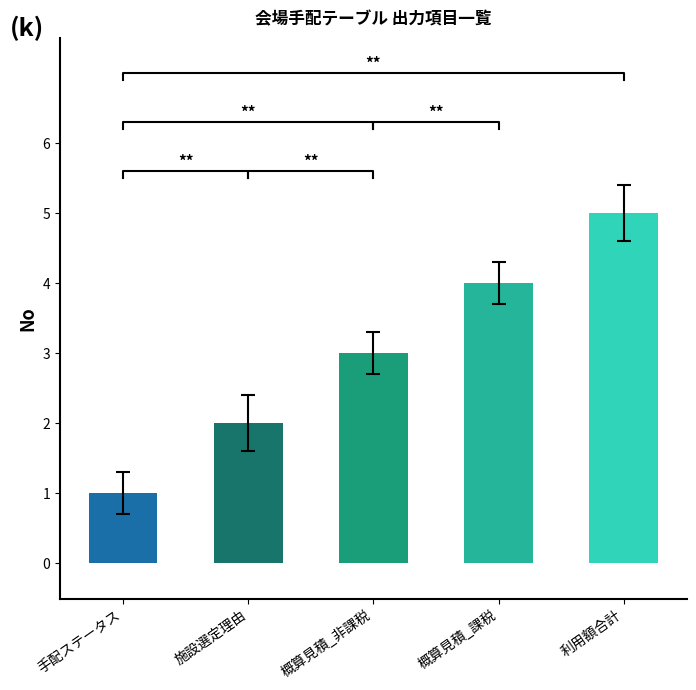

What is the label of the 2nd bar from the right?

概算見積_課税